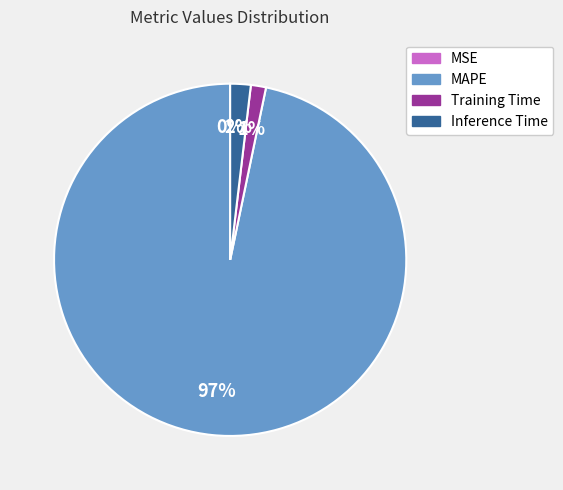

Which slice is the largest?

MAPE